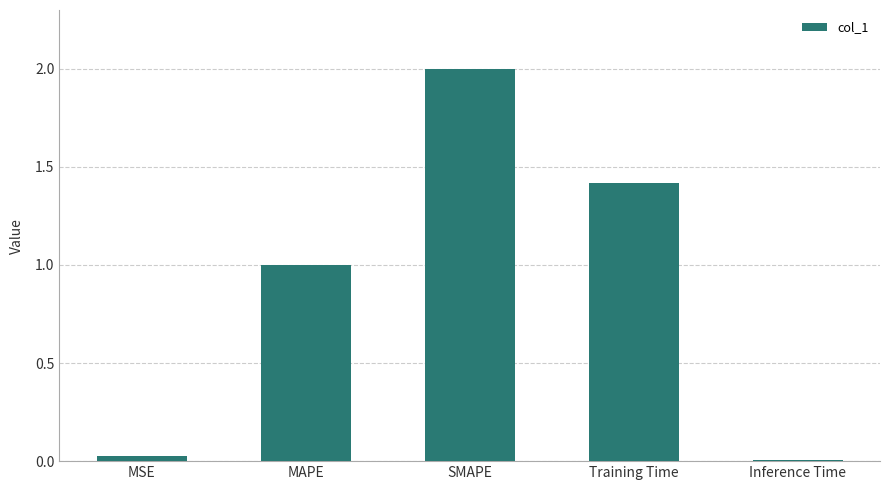

Are the bars horizontal?

No